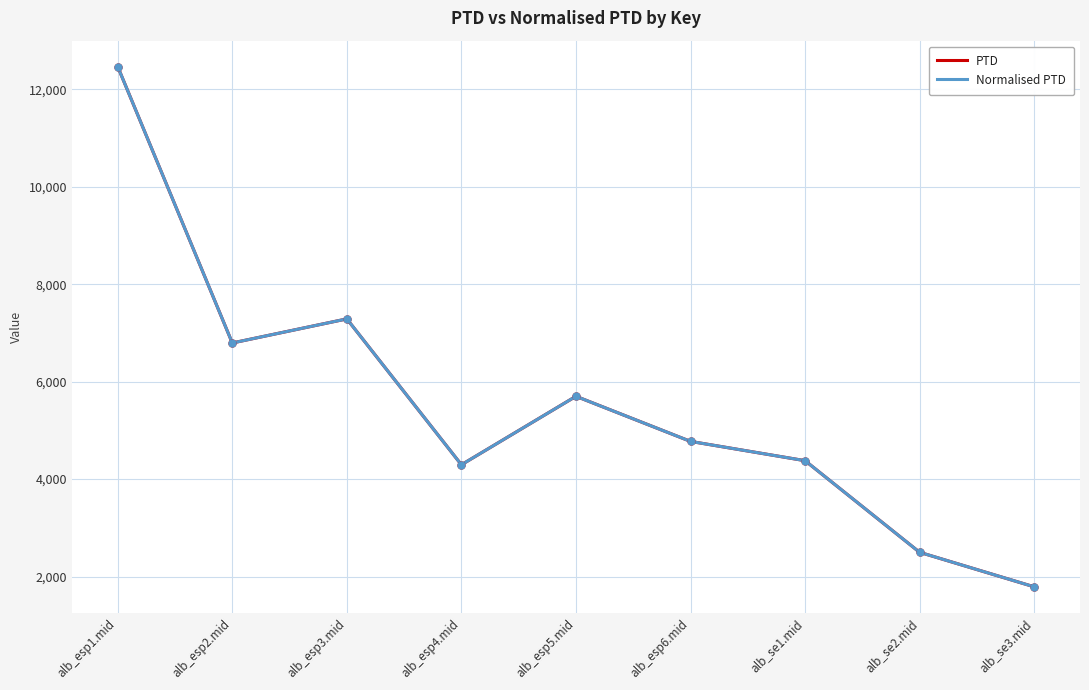

At which label is PTD closest to 7127?

alb_esp3.mid